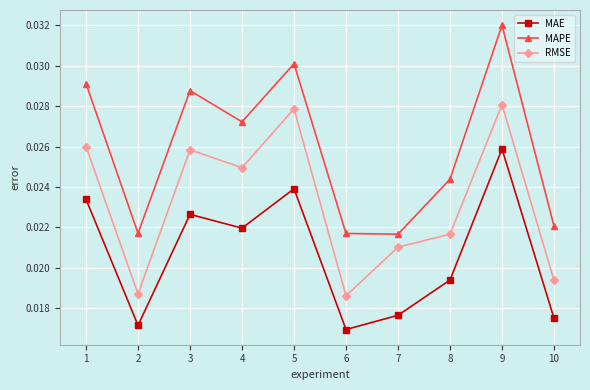

True or false: RMSE and MAE cross at least once.

False